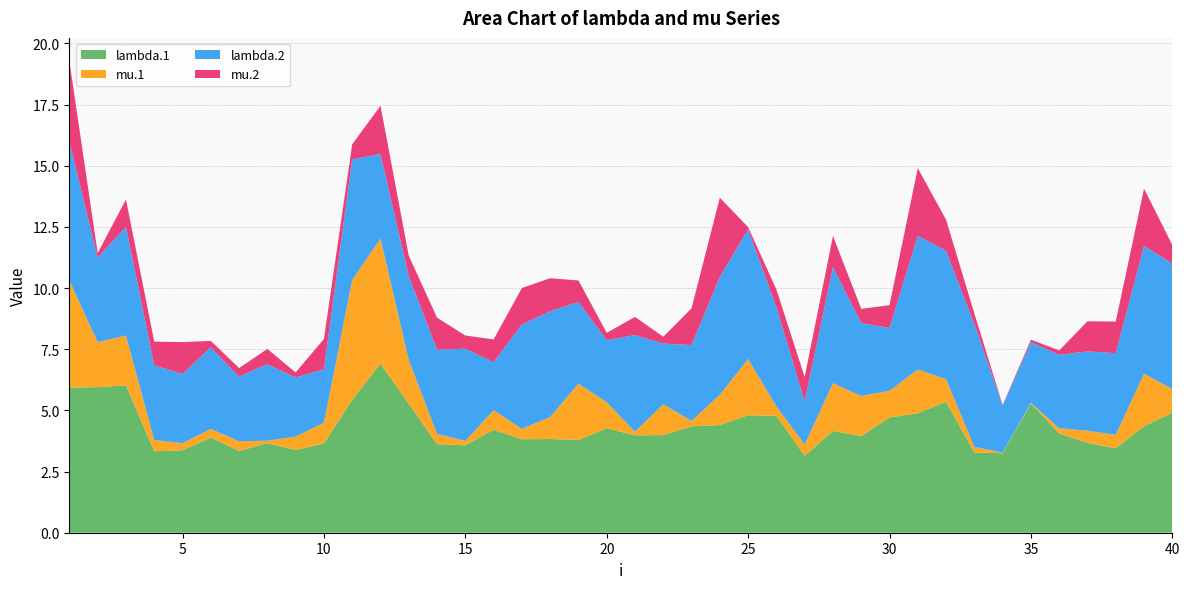

Reading left to right, what are all the values shown in this chart?

lambda.1: 1=5.9	2=6.0	3=6.0	4=3.3	5=3.4	6=3.9	7=3.3	8=3.7	9=3.4	10=3.6	11=5.4	12=6.9	13=5.3	14=3.6	15=3.6	16=4.2	17=3.8	18=3.8	19=3.8	20=4.3	21=4.0	22=4.0	23=4.3	24=4.4	25=4.8	26=4.8	27=3.1	28=4.2	29=4.0	30=4.7	31=4.9	32=5.3	33=3.3	34=3.2	35=5.3	36=4.1	37=3.7	38=3.5	39=4.3	40=4.9
mu.1: 1=4.4	2=1.8	3=2.0	4=0.5	5=0.3	6=0.3	7=0.4	8=0.1	9=0.6	10=0.8	11=4.9	12=5.1	13=1.8	14=0.4	15=0.2	16=0.8	17=0.4	18=0.9	19=2.3	20=1.1	21=0.1	22=1.3	23=0.2	24=1.2	25=2.3	26=0.4	27=0.5	28=1.9	29=1.6	30=1.1	31=1.8	32=0.9	33=0.2	34=0.0	35=0.0	36=0.2	37=0.5	38=0.6	39=2.1	40=1.0
lambda.2: 1=5.7	2=3.5	3=4.5	4=3.0	5=2.8	6=3.3	7=2.6	8=3.1	9=2.4	10=2.2	11=4.9	12=3.5	13=3.4	14=3.4	15=3.8	16=2.0	17=4.3	18=4.3	19=3.3	20=2.5	21=4.0	22=2.5	23=3.1	24=4.8	25=5.3	26=4.1	27=1.8	28=4.7	29=3.0	30=2.6	31=5.5	32=5.2	33=5.0	34=1.9	35=2.5	36=3.0	37=3.2	38=3.3	39=5.2	40=5.1
mu.2: 1=3.3	2=0.2	3=1.1	4=1.0	5=1.3	6=0.3	7=0.3	8=0.6	9=0.2	10=1.2	11=0.6	12=2.0	13=0.8	14=1.3	15=0.5	16=0.9	17=1.5	18=1.4	19=0.9	20=0.3	21=0.7	22=0.3	23=1.5	24=3.2	25=0.1	26=0.7	27=1.0	28=1.3	29=0.6	30=0.9	31=2.8	32=1.3	33=0.4	34=0.0	35=0.1	36=0.2	37=1.2	38=1.3	39=2.3	40=0.8